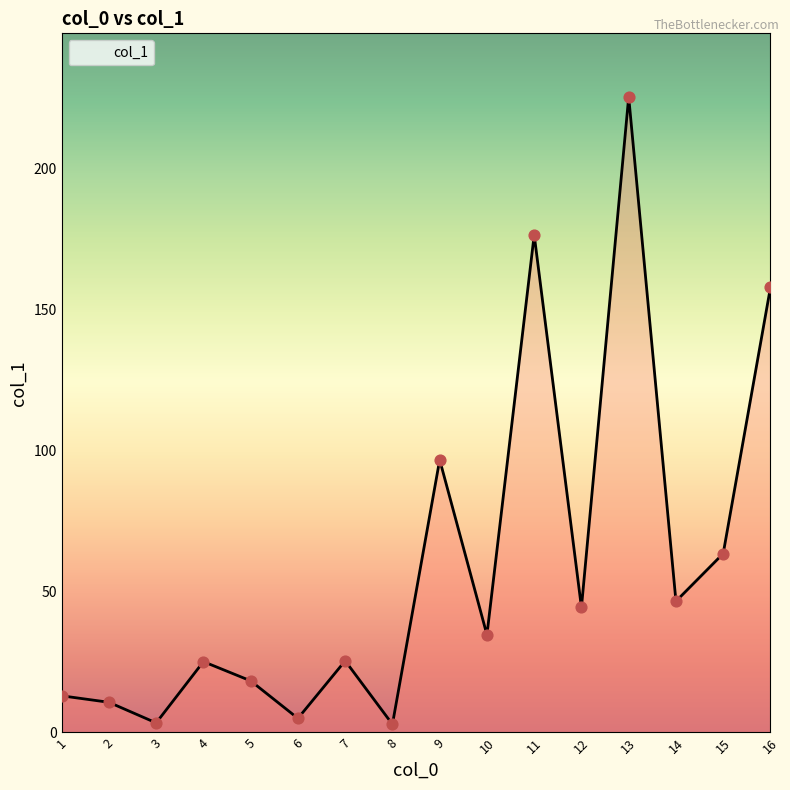

Between 11 and 12, which is larger?

11